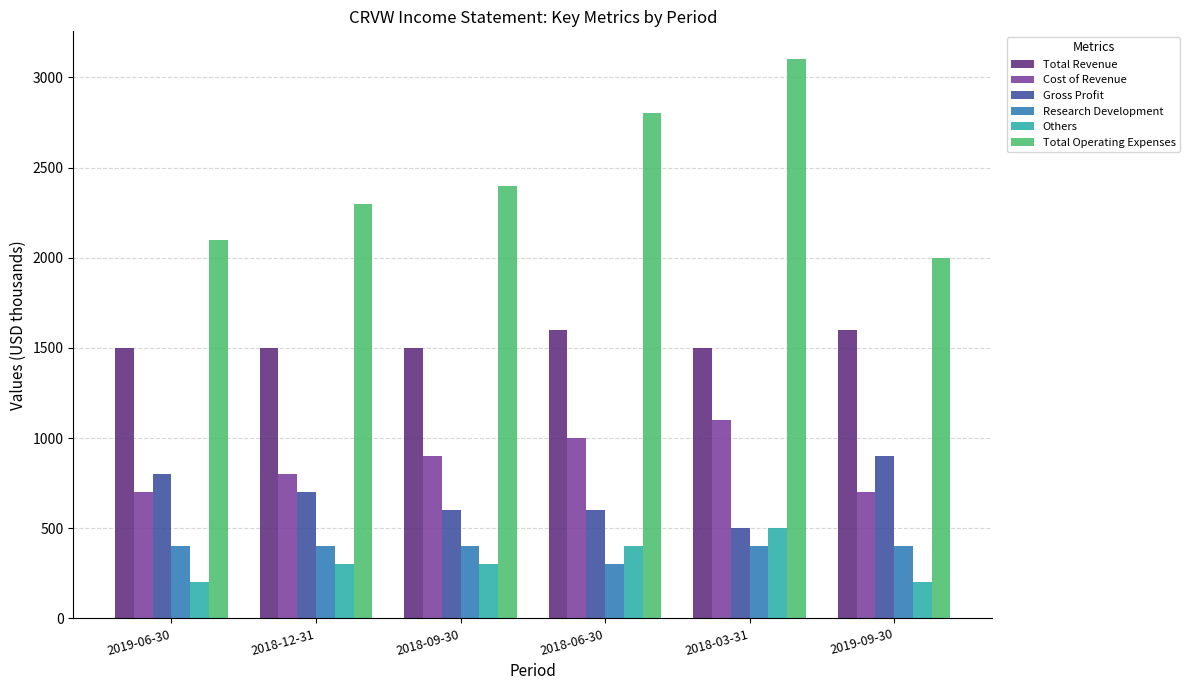

The Total Operating Expenses series shows 2400 at 2018-09-30. True or false?

True